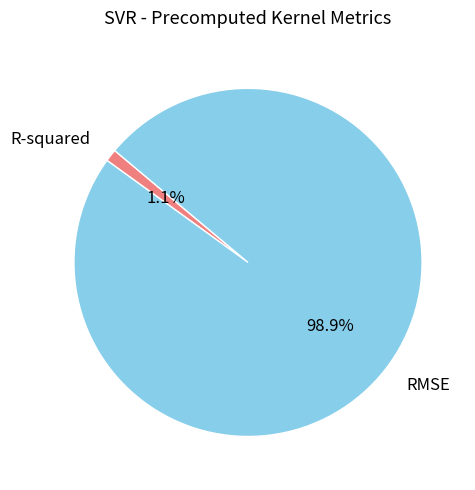

Which slice represents more than half of the pie?

RMSE